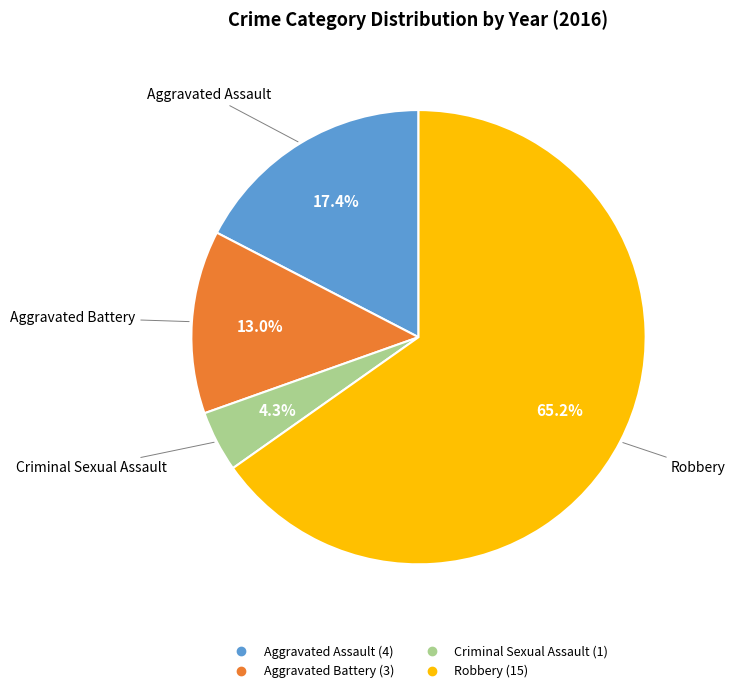

Does Robbery represent more than half of the total?

Yes